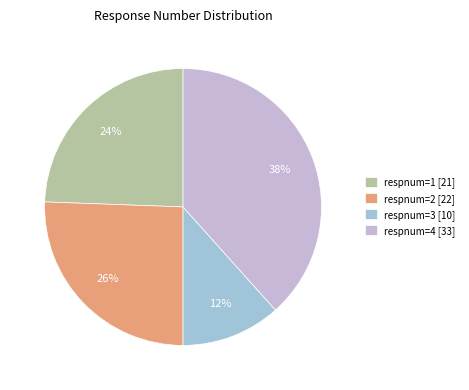

To the nearest percent, what portion does respnum=1 [21] represent?

24%